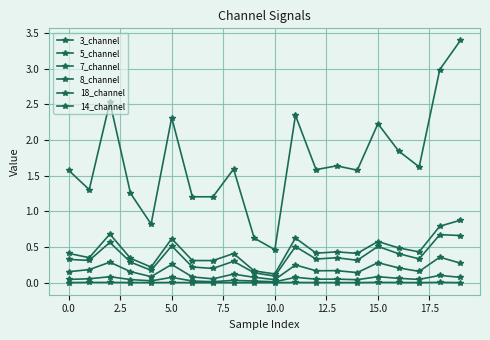

What is the average value of the 8_channel series?

0.2